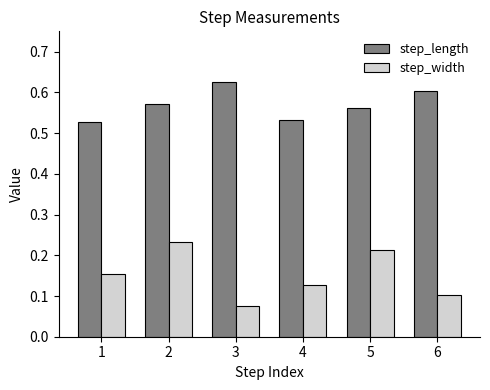

Count the step_width values in the range 0 to 1.

6